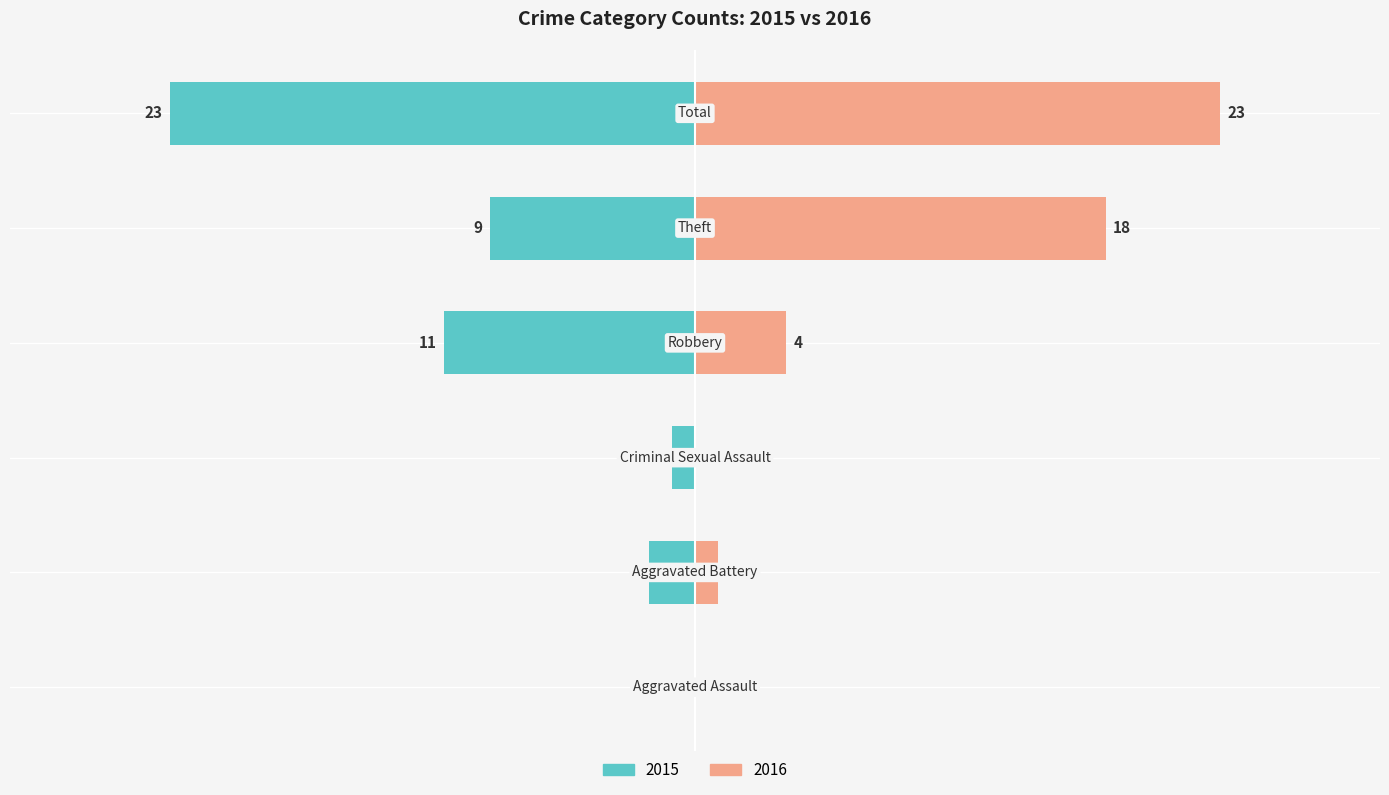

What is the difference between the second highest and minimum values in the Right (crimes) series?

18